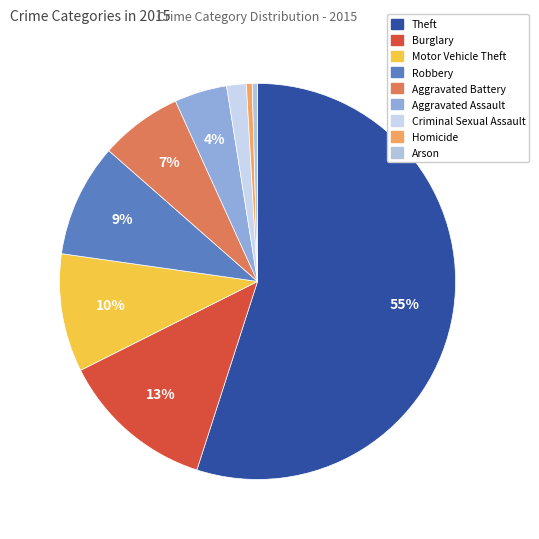

True or false: Theft accounts for 55% of the total.

True